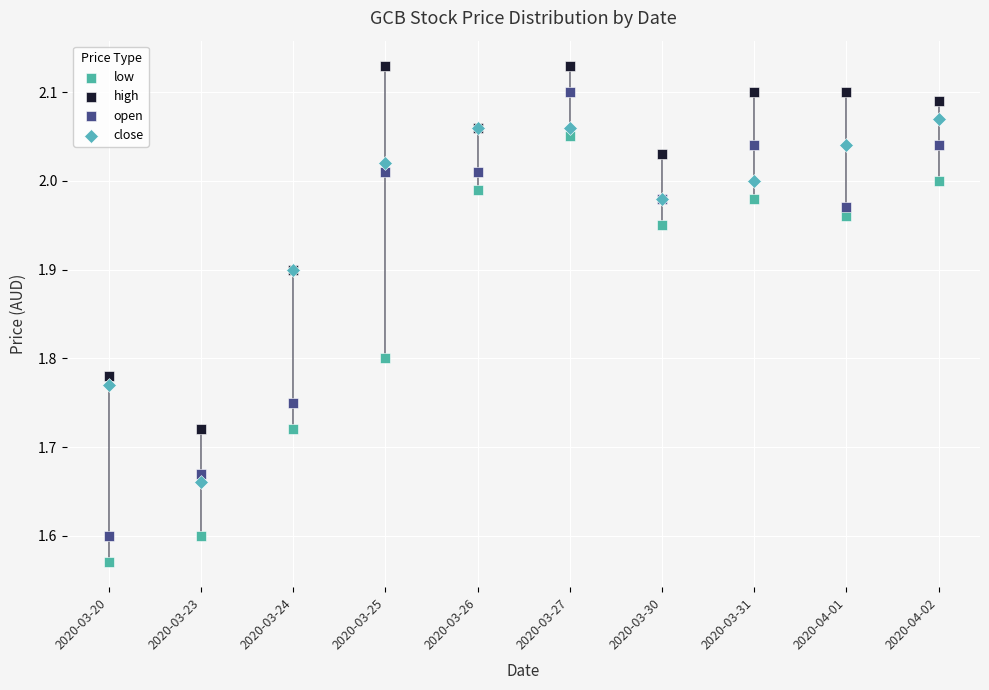

What are all the series names shown in the legend?

low, high, open, close